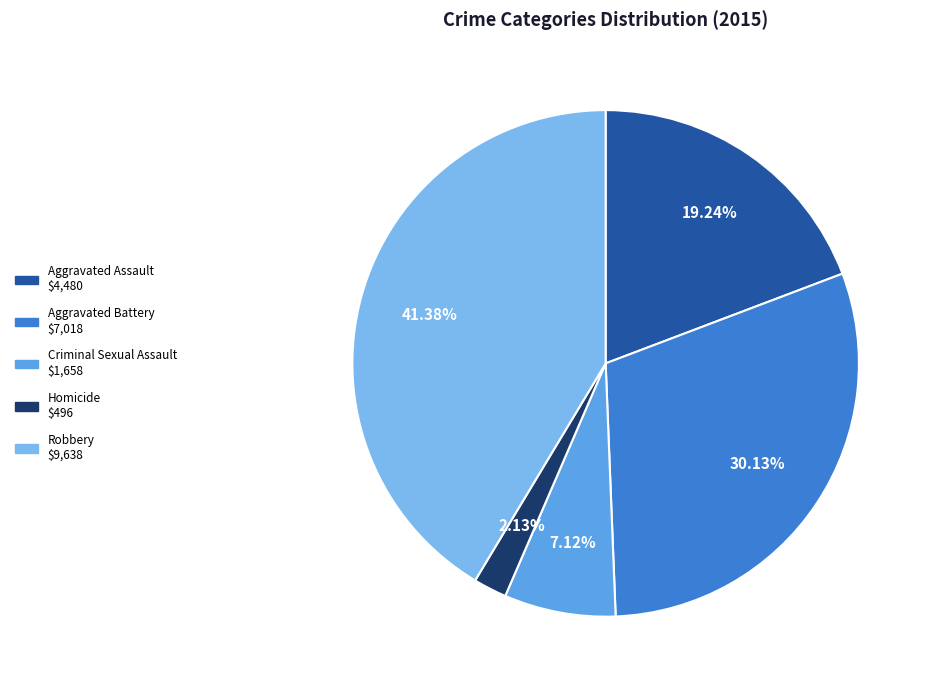

To the nearest percent, what percentage of the pie is Robbery?

41%